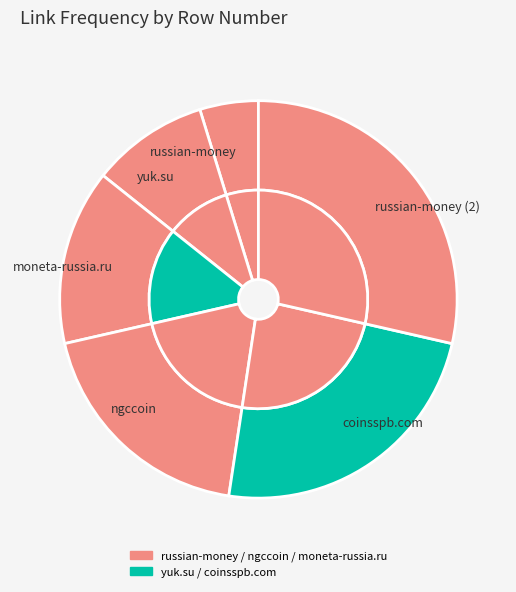

Is russian-money (2) the majority of the pie?

No